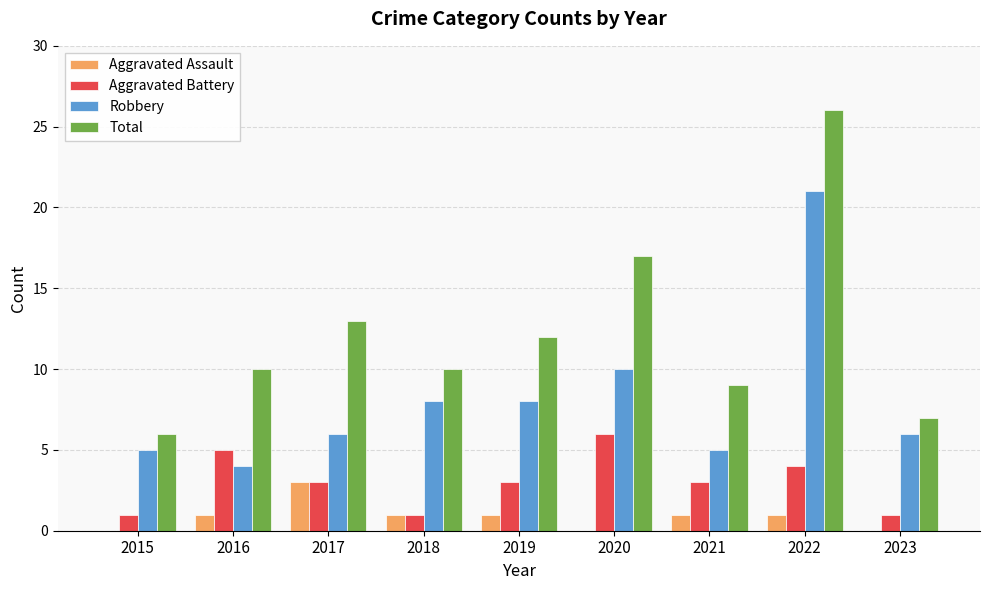

At which label does Total reach its peak?

2022